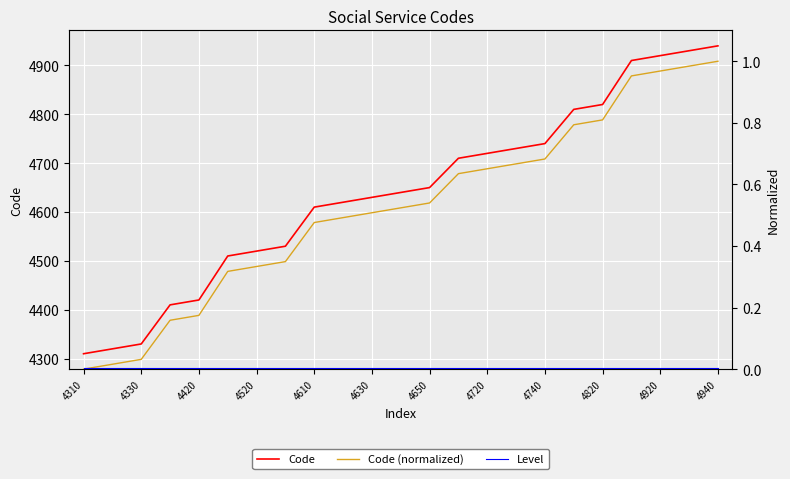

Which category has the lowest value across all series?

4310